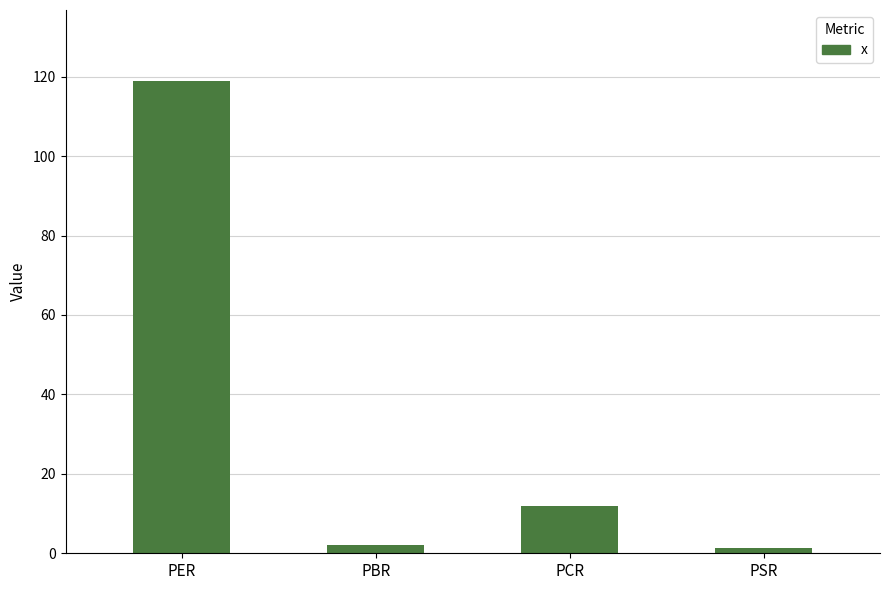

Which has a higher value, PCR or PBR?

PCR